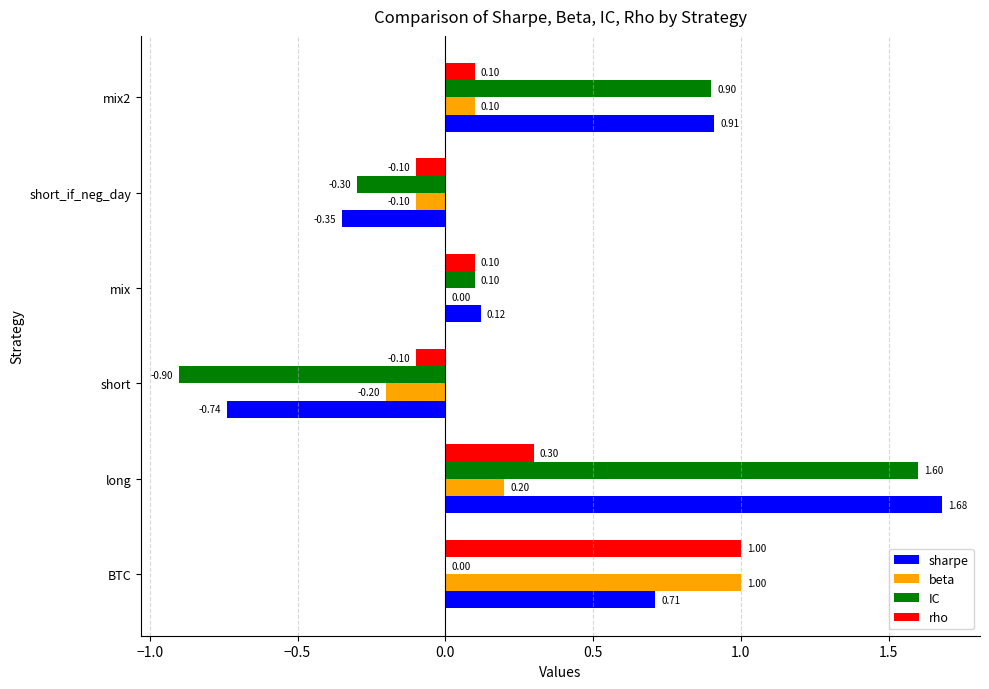

How many data points does each series have?

6